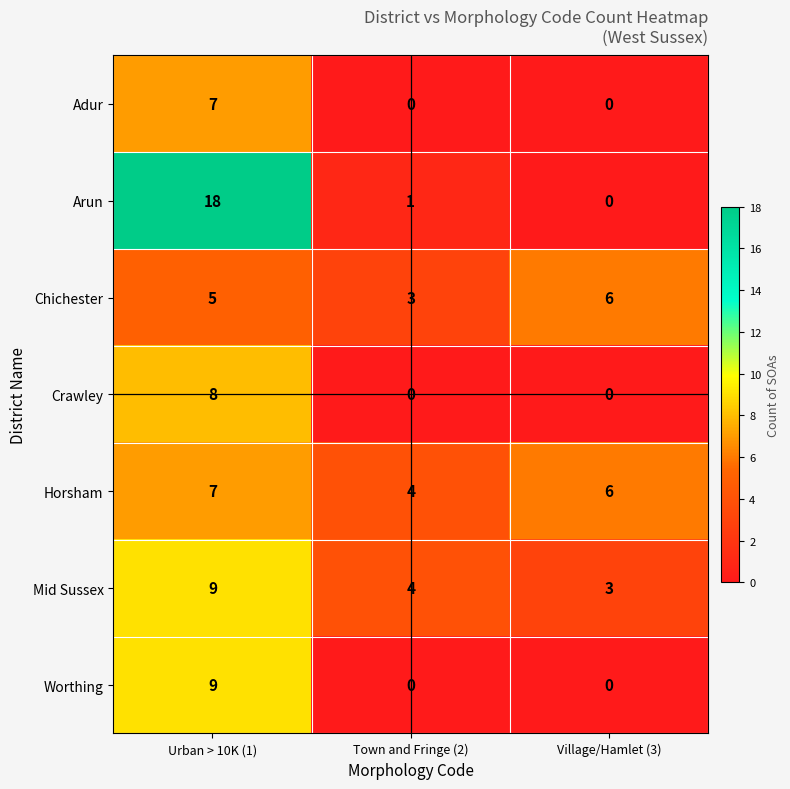

How many values in Crawley are above zero?

1